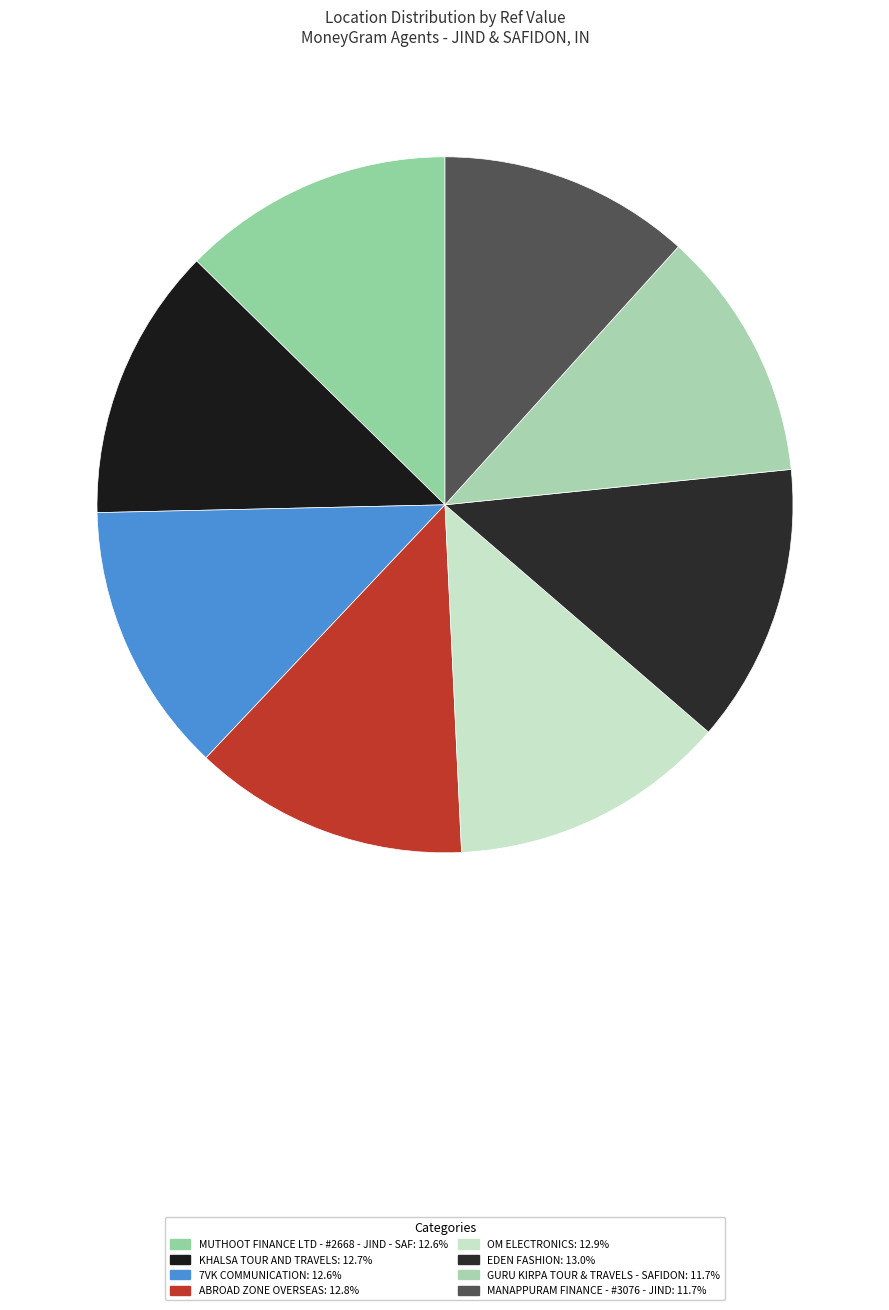

How many segments does this pie chart have?

8